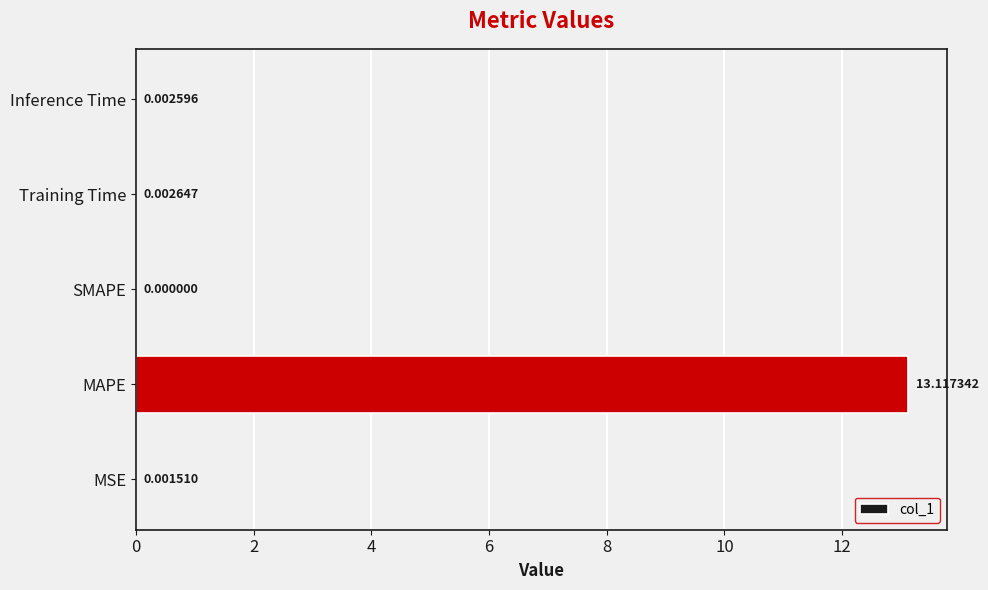

What is the sum of all values?

13.1